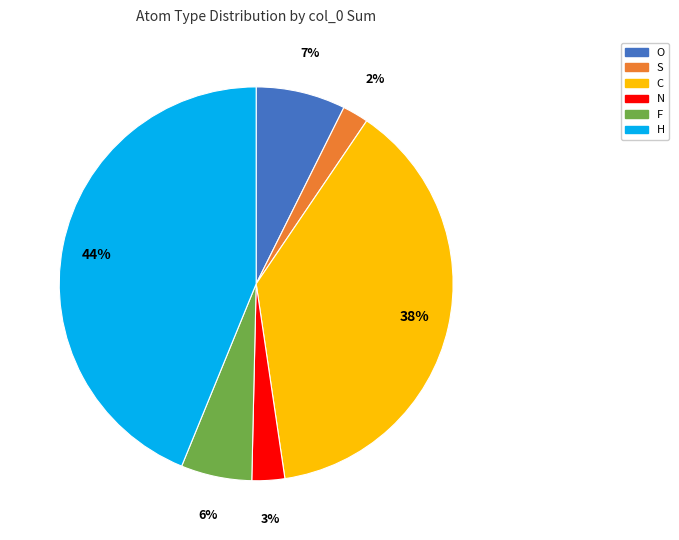

How many segments does this pie chart have?

6